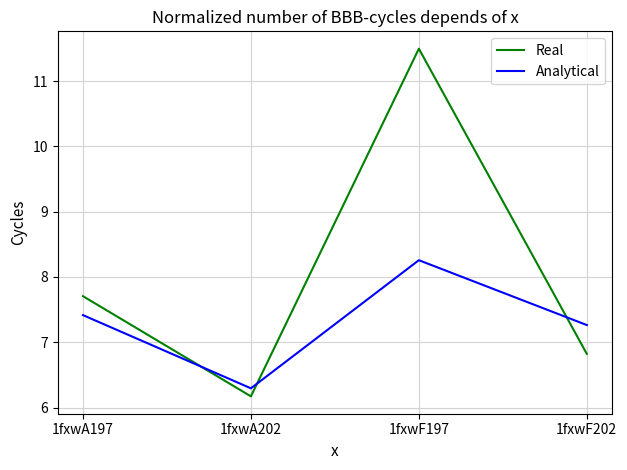

What is the lowest value of the Real series?

6.2